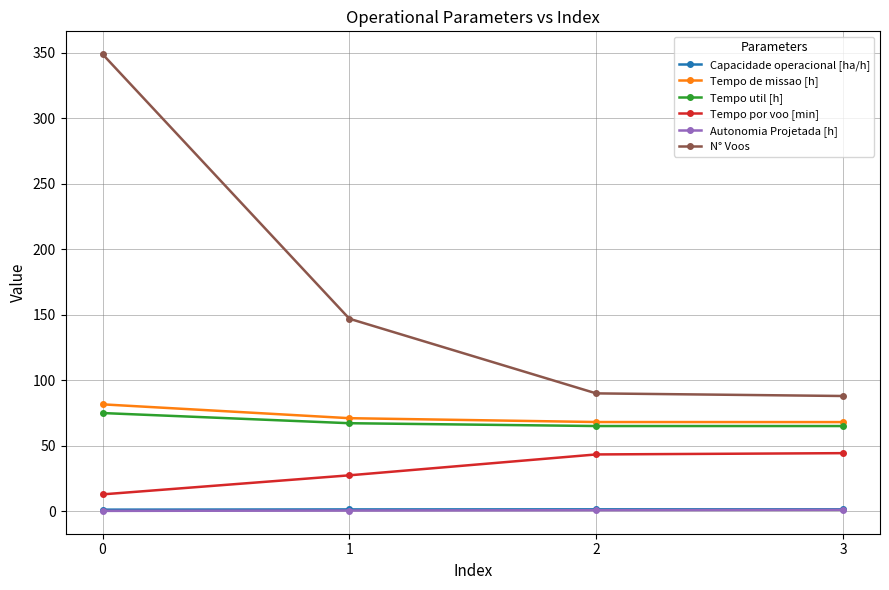

Is it true that Autonomia Projetada [h] equals 1.1 at 3?

True